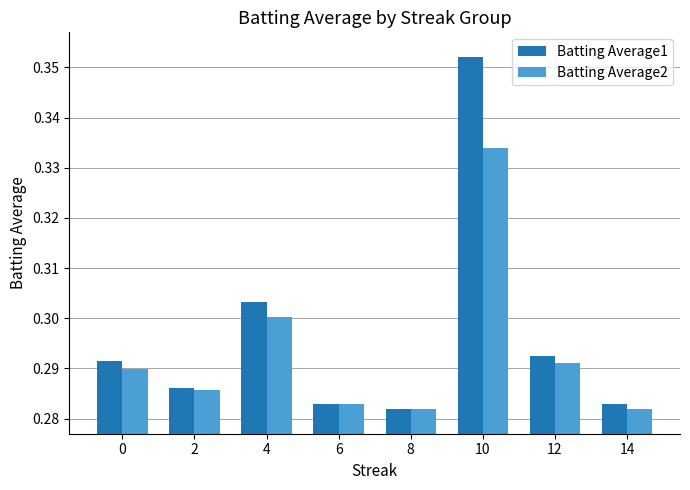

Is it true that Batting Average1 equals 0.3 at 2?

True